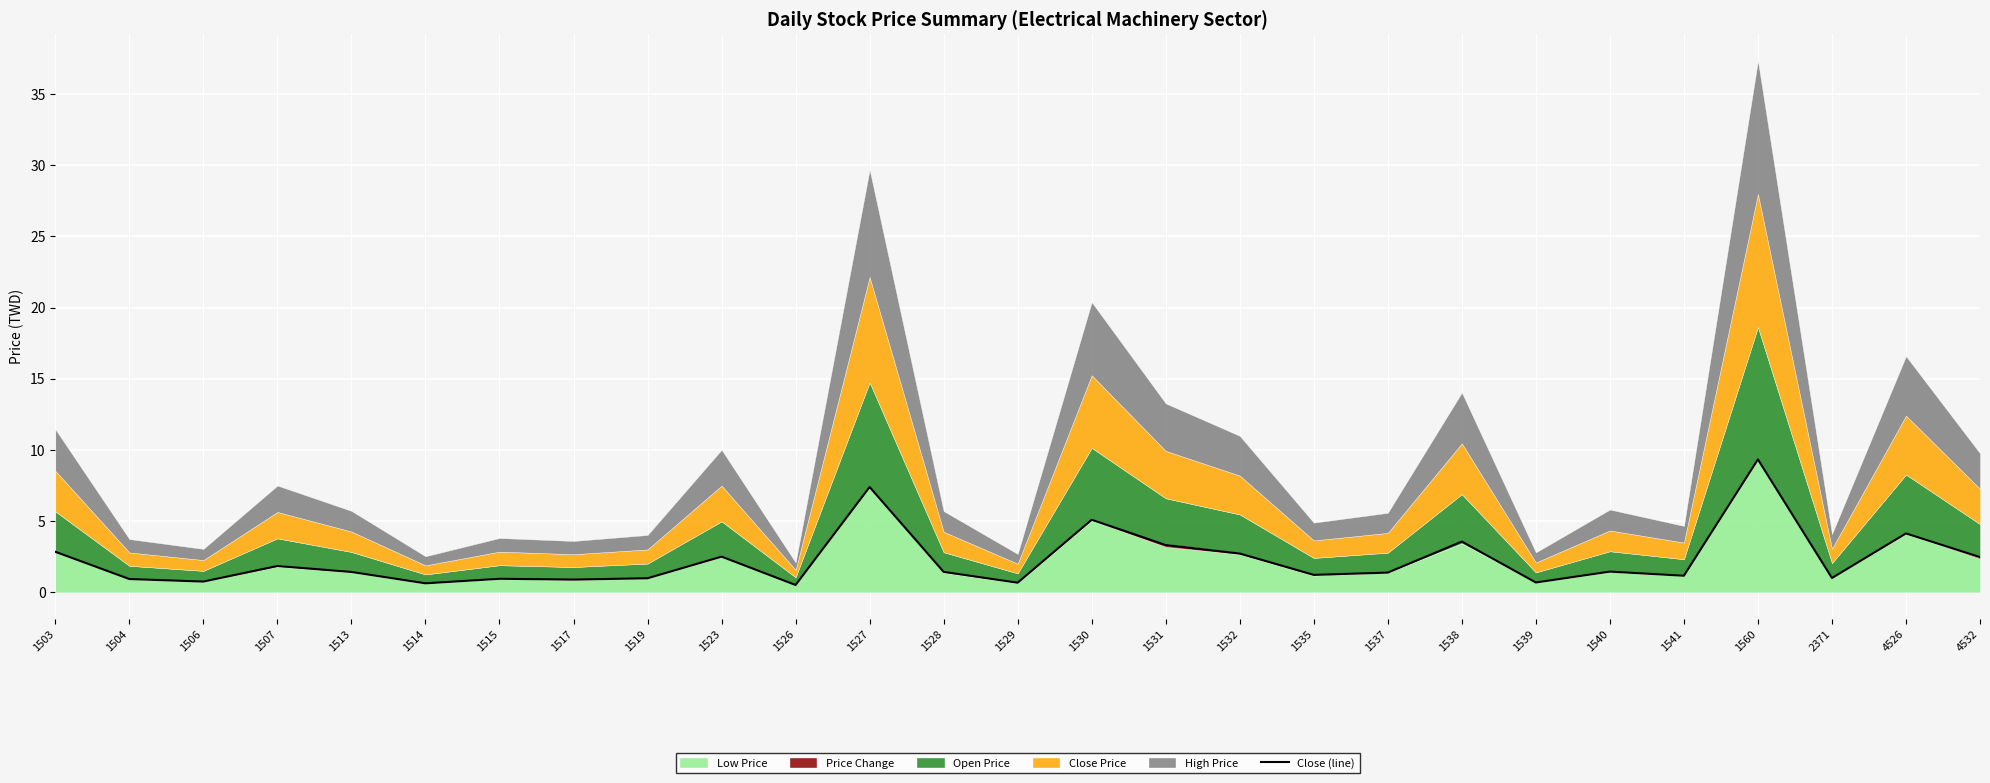

How many points are lower than both their immediate neighbors (excluding endpoints)?

9